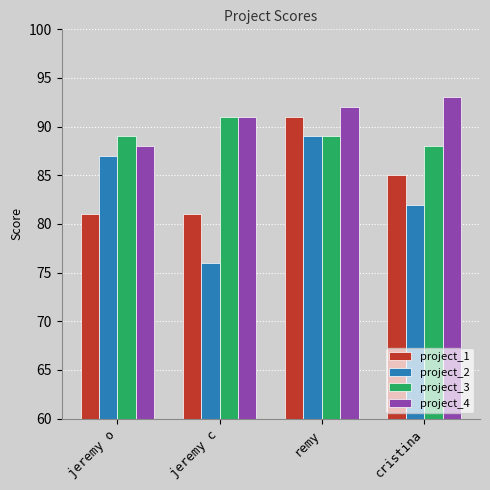

At which category is the sum across all series the highest?

remy